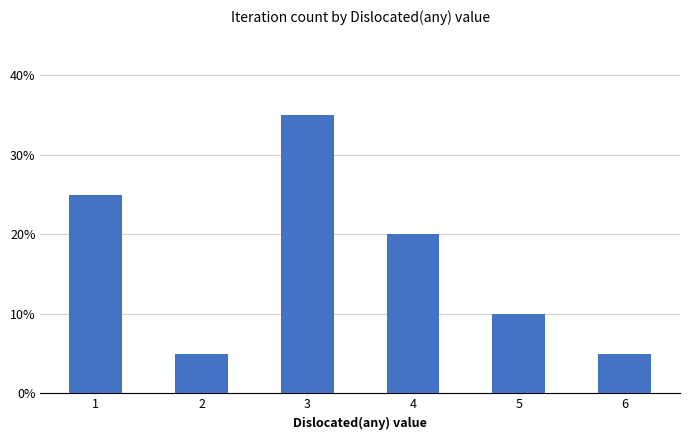

Between 3 and 2, which is larger?

3